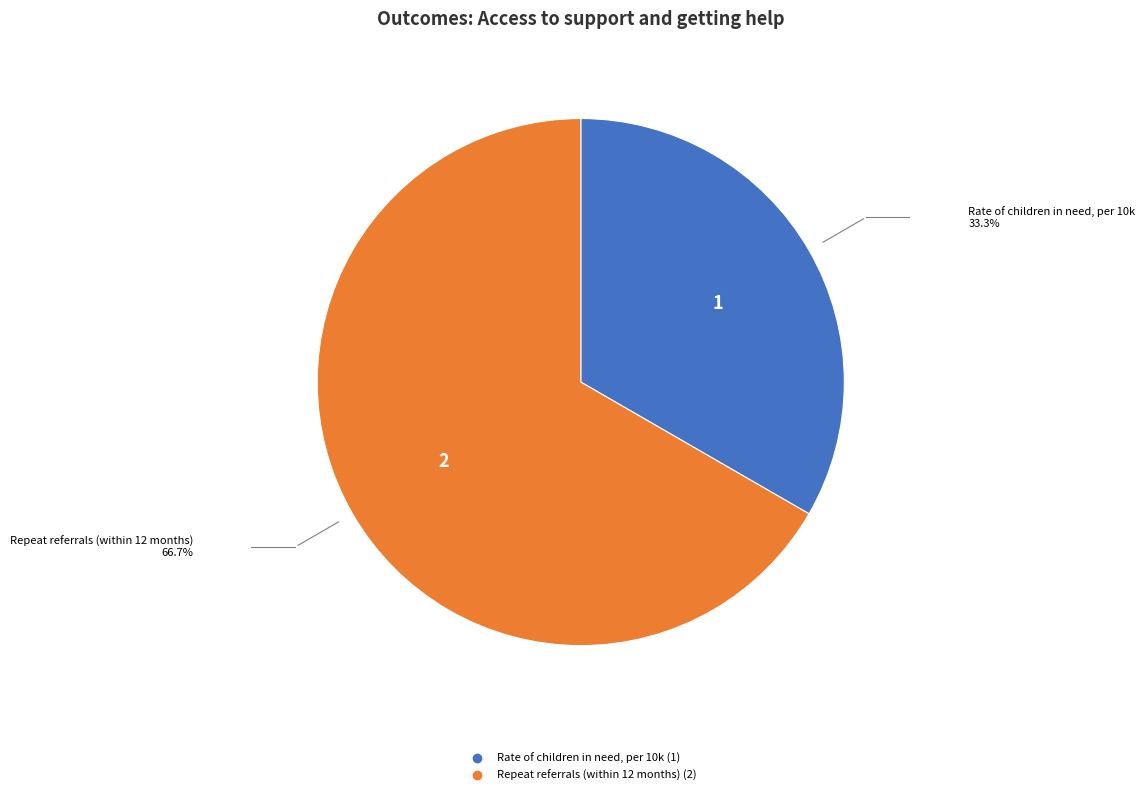

Approximately how many times larger is the value at Rate of children in need, per 10k compared to Repeat referrals (within 12 months)?

0.5